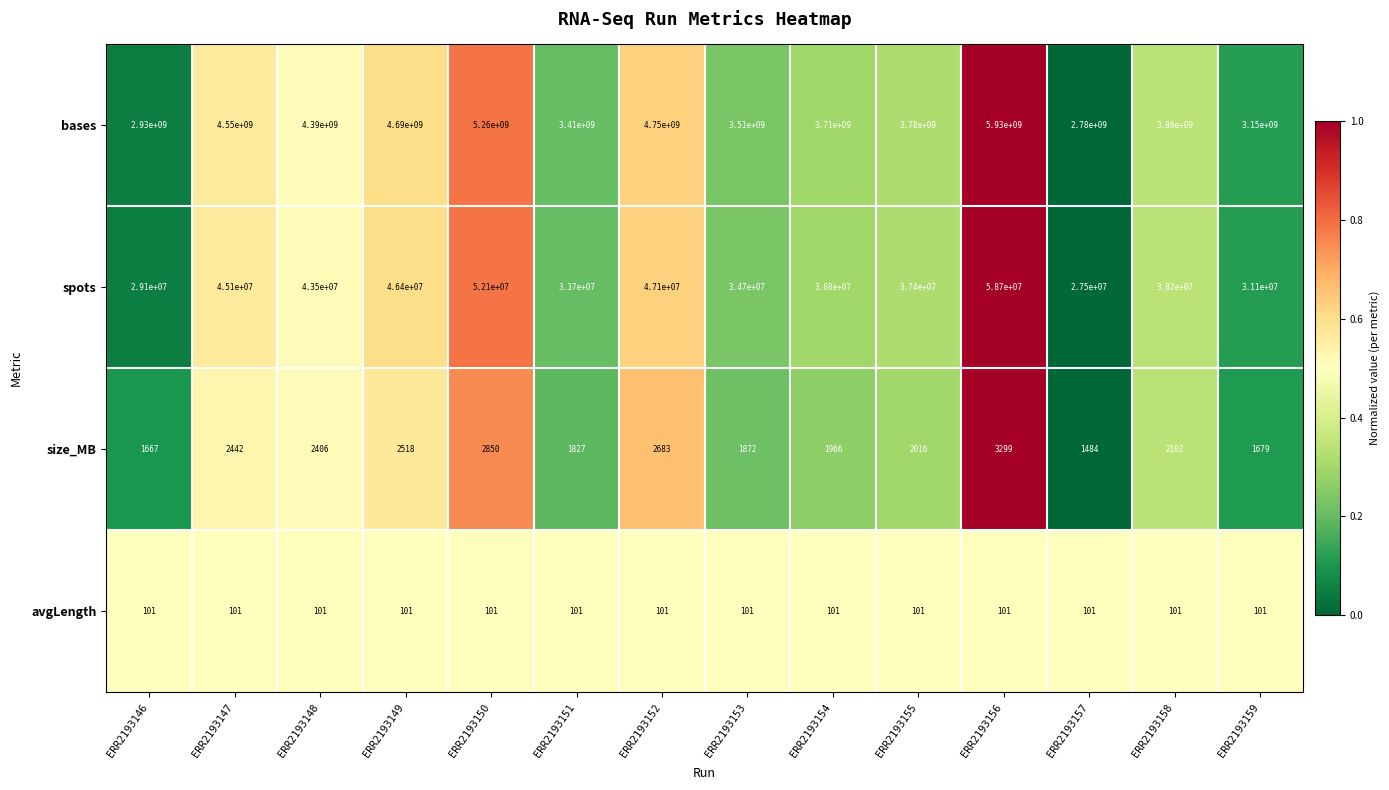

The bases series shows 1307505629 at ERR2193152. True or false?

False